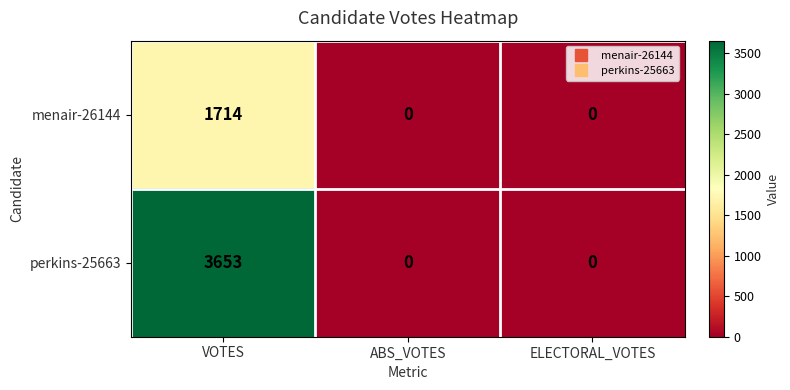

How many values in the menair-26144 series exceed 0?

1